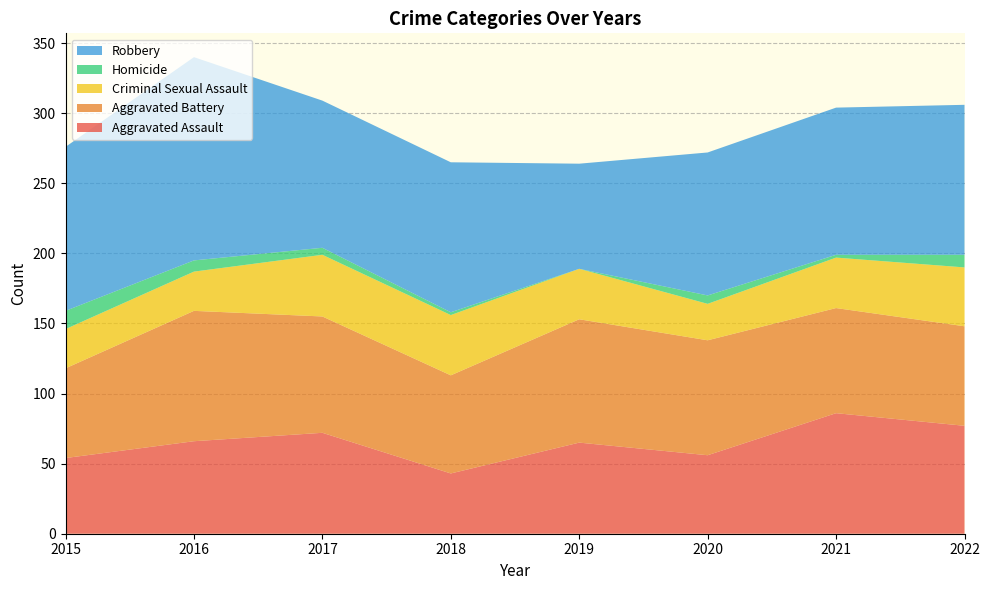

Reading left to right, what are all the values shown in this chart?

Aggravated Assault: 2015=54	2016=66	2017=72	2018=43	2019=65	2020=56	2021=86	2022=77
Aggravated Battery: 2015=64	2016=93	2017=83	2018=70	2019=88	2020=82	2021=75	2022=71
Criminal Sexual Assault: 2015=28	2016=28	2017=44	2018=43	2019=36	2020=26	2021=36	2022=42
Homicide: 2015=13	2016=8	2017=5	2018=2	2019=0	2020=6	2021=2	2022=9
Robbery: 2015=117	2016=145	2017=105	2018=107	2019=75	2020=102	2021=105	2022=107